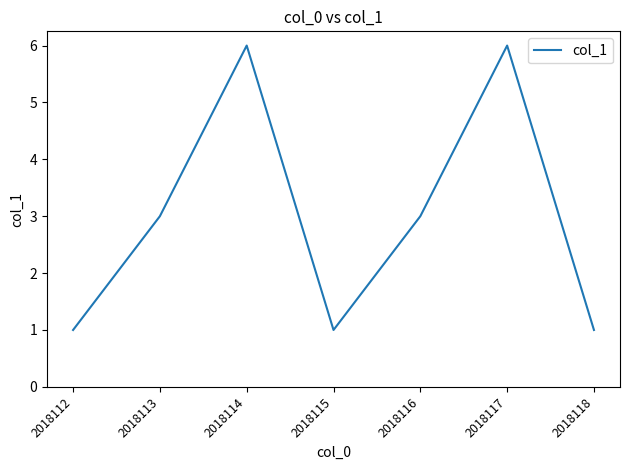

True or false: the data has more than 2 interior local peaks.

False